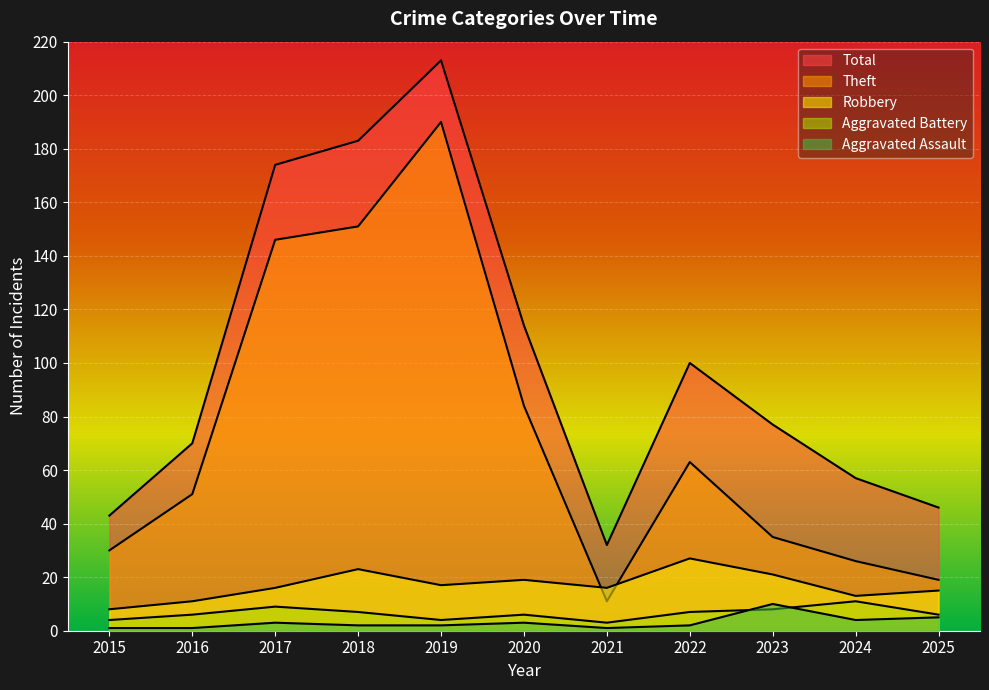

True or false: Aggravated Assault and Total cross at least once.

False